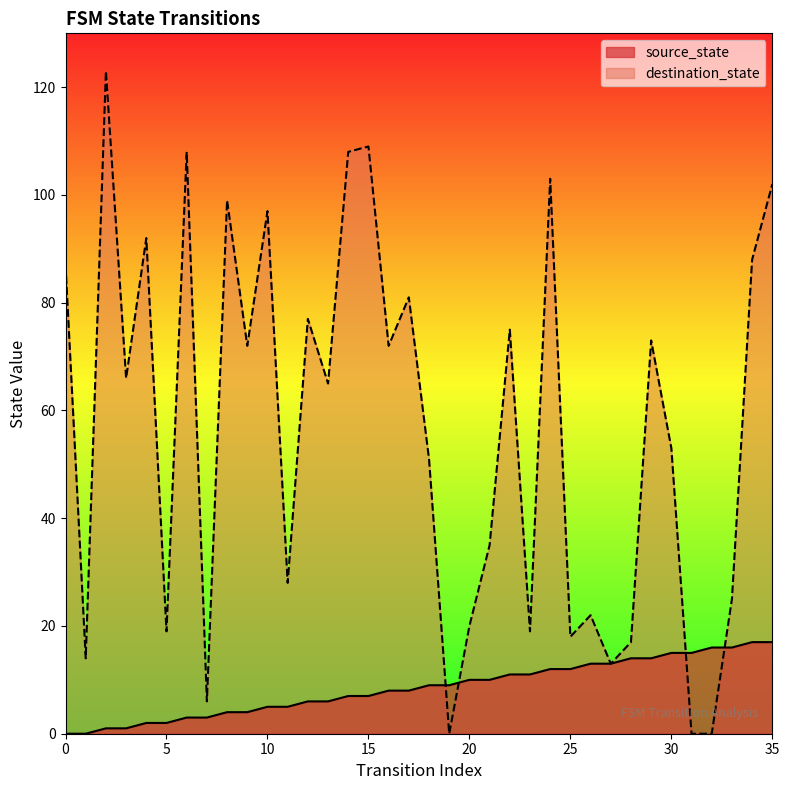

Is it true that destination_state equals 28 at 11?

True